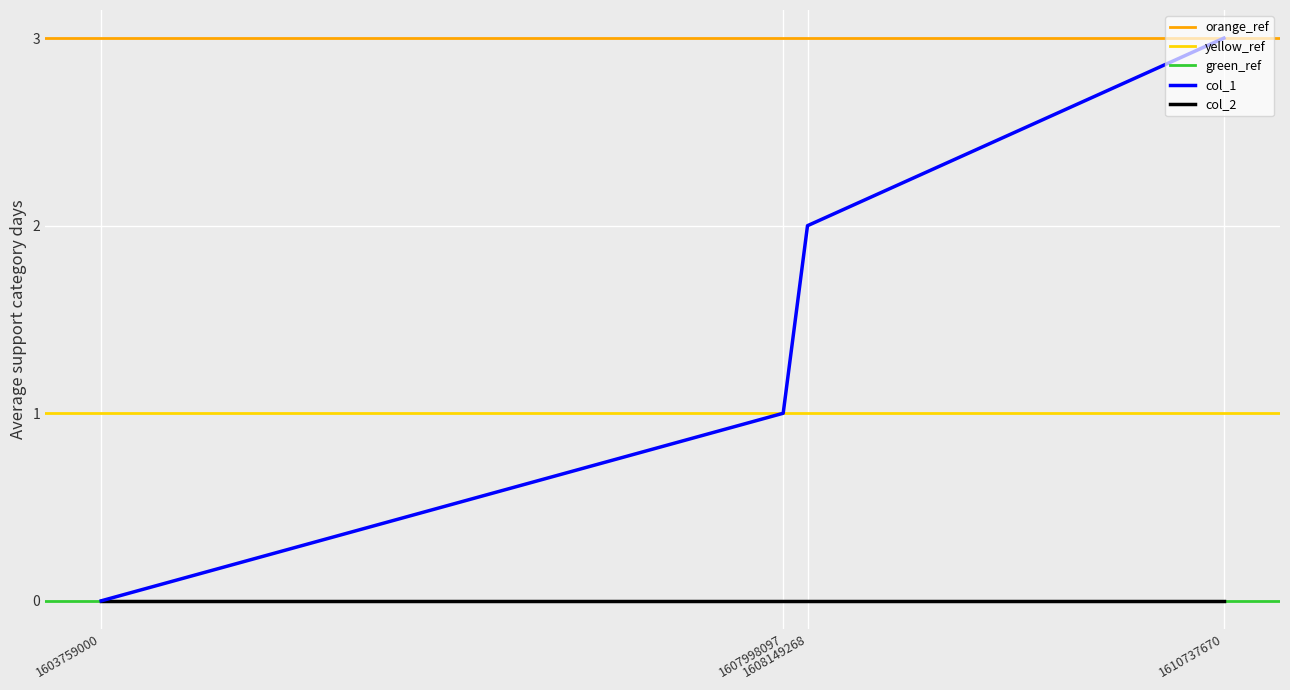

What is the value of the 4th point from the left?

3